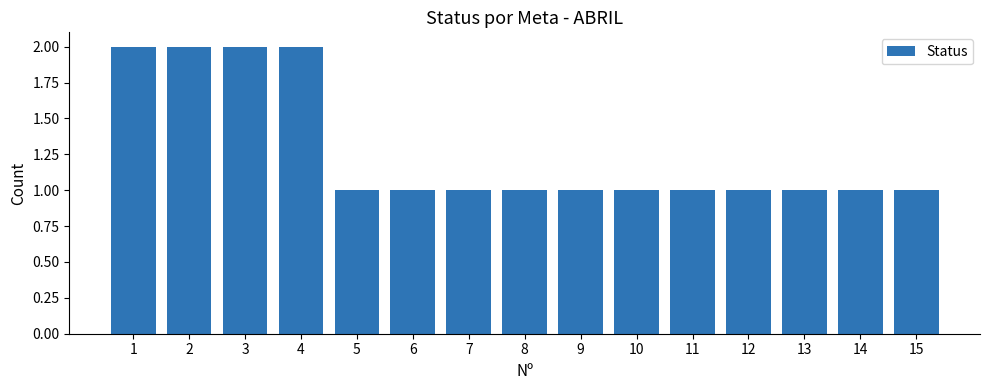

Reading left to right, list all the values displayed in this chart.

2	2	2	2	1	1	1	1	1	1	1	1	1	1	1